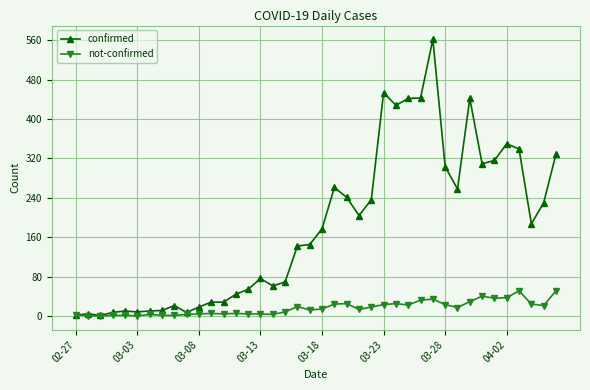

Rank the series by their maximum value, from highest to lowest.

confirmed, not-confirmed